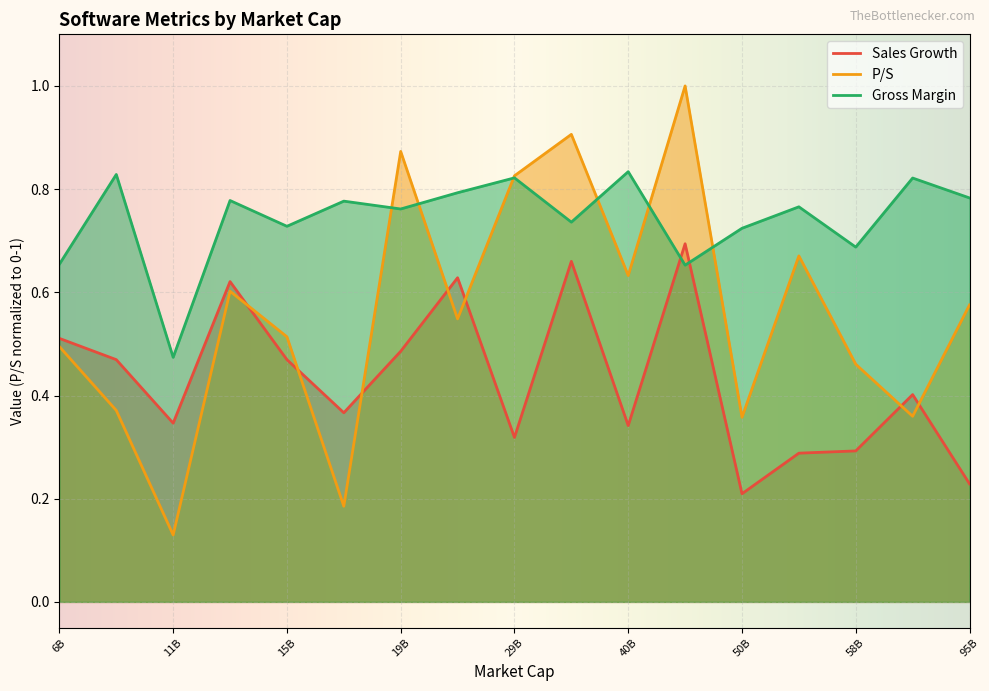

What is the difference between the maximum and minimum values in the Gross Margin series?

0.4